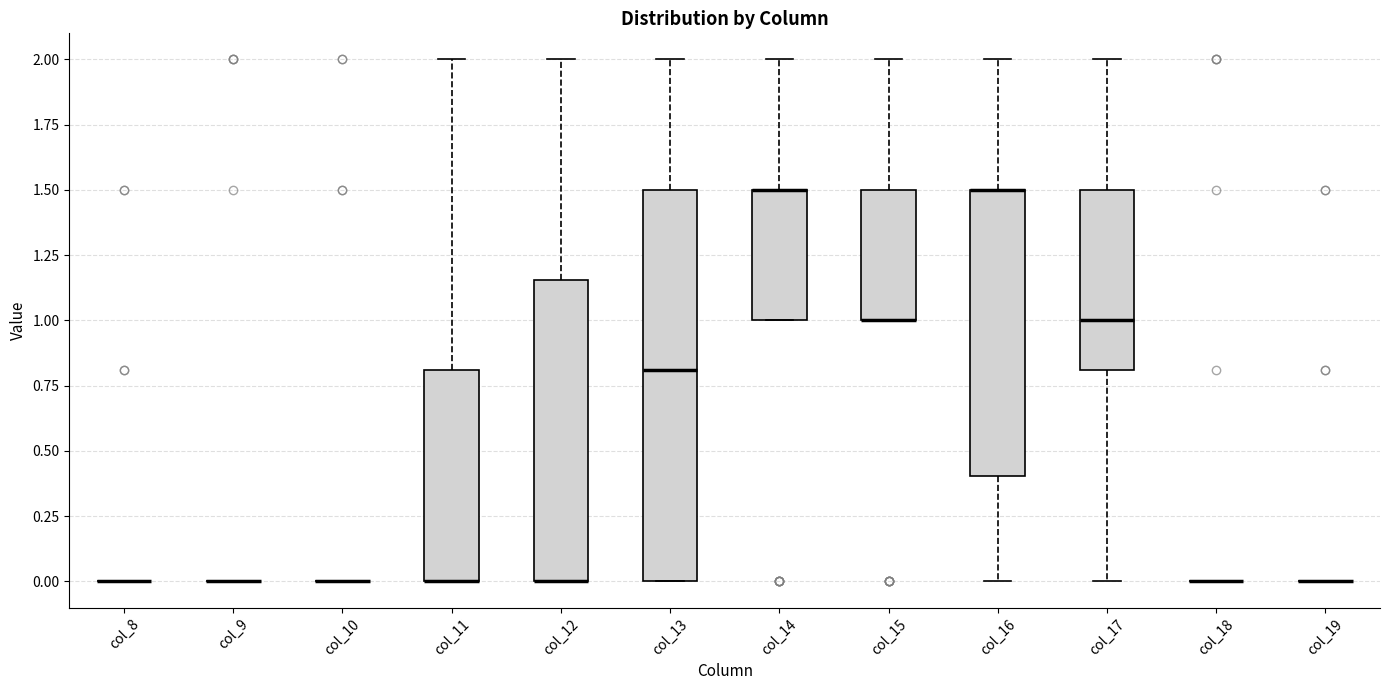

Reading left to right, read every box against the y-axis: the position of its median line, the range the box covers, and the ends of its whiskers. The values are not printed on the chart, so give them approximately, as read against the axis.

col_8: box collapsed to a line at 0.00, whiskers 0.00 to 0.00
col_9: box collapsed to a line at 0.00, whiskers 0.00 to 0.00
col_10: box collapsed to a line at 0.00, whiskers 0.00 to 0.00
col_11: median 0.00 (drawn on the box's lower edge), box 0.00 to 0.80, whiskers 0.00 to 2.00
col_12: median 0.00 (drawn on the box's lower edge), box 0.00 to 1.15, whiskers 0.00 to 2.00
col_13: median 0.80, box 0.00 to 1.50, whiskers 0.00 to 2.00
col_14: median 1.50 (drawn on the box's upper edge), box 1.00 to 1.50, whiskers 1.00 to 2.00
col_15: median 1.00 (drawn on the box's lower edge), box 1.00 to 1.50, whiskers 1.00 to 2.00
col_16: median 1.50 (drawn on the box's upper edge), box 0.40 to 1.50, whiskers 0.00 to 2.00
col_17: median 1.00, box 0.80 to 1.50, whiskers 0.00 to 2.00
col_18: box collapsed to a line at 0.00, whiskers 0.00 to 0.00
col_19: box collapsed to a line at 0.00, whiskers 0.00 to 0.00